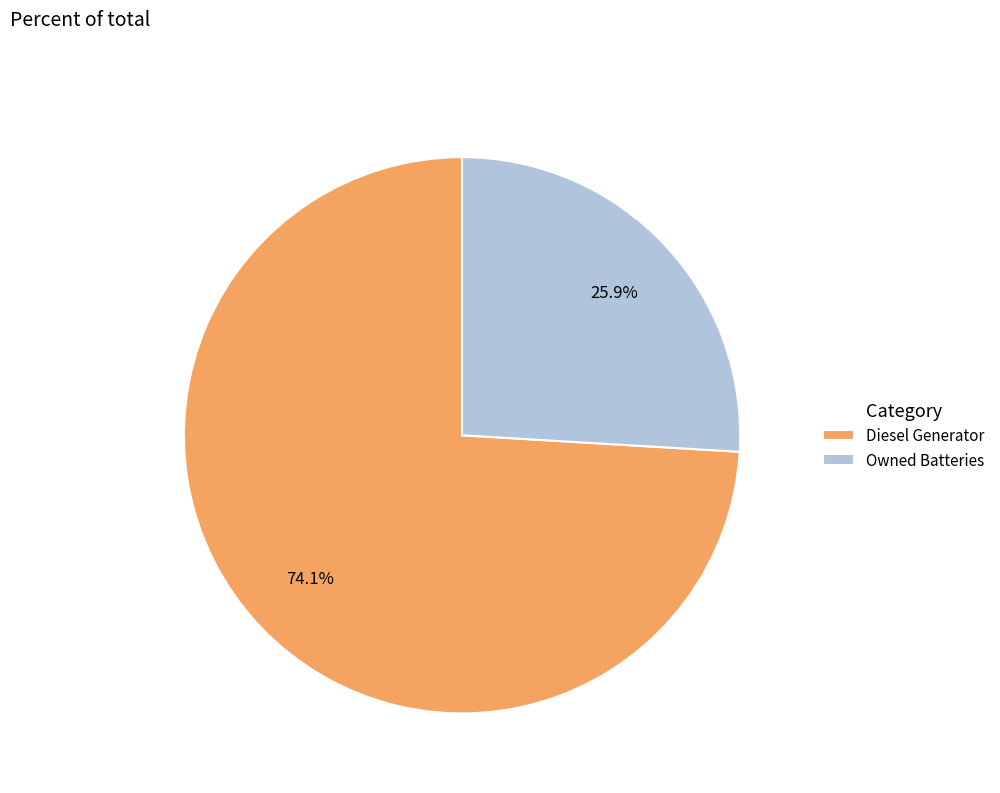

To the nearest percent, what portion does Diesel Generator represent?

74%